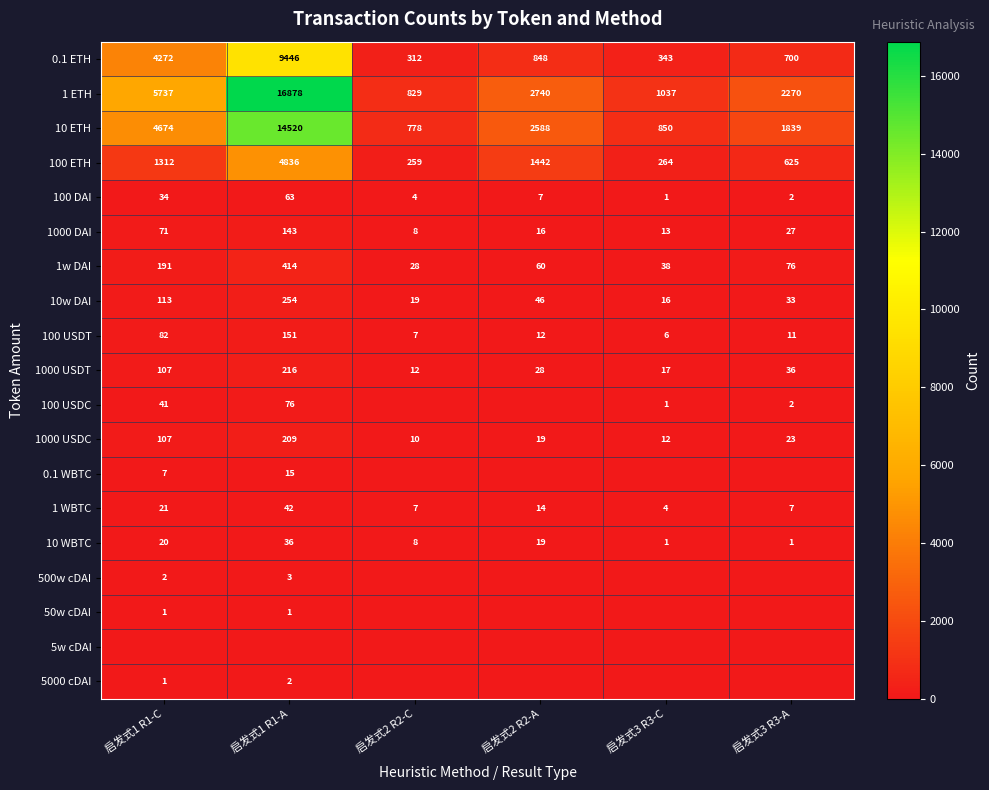

At which category is the sum across all series the highest?

启发式1 R1-A